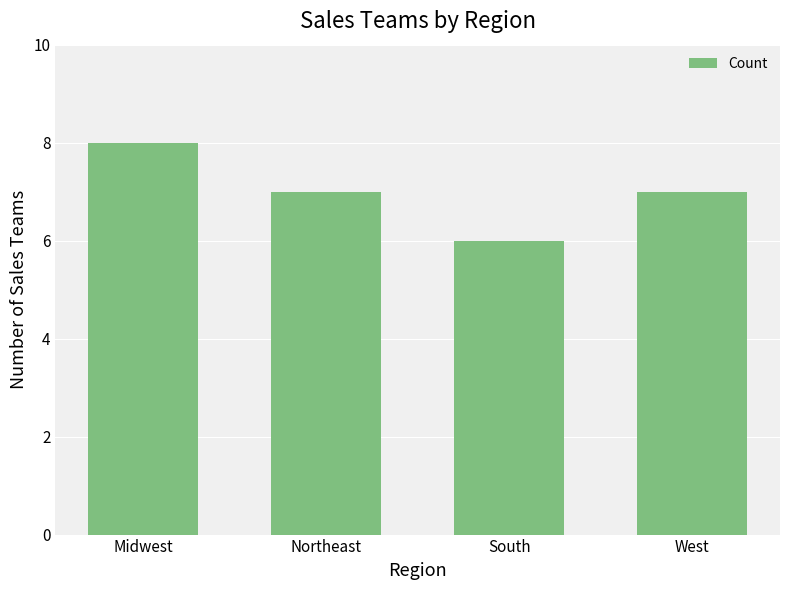

How many categories are shown in the chart?

4